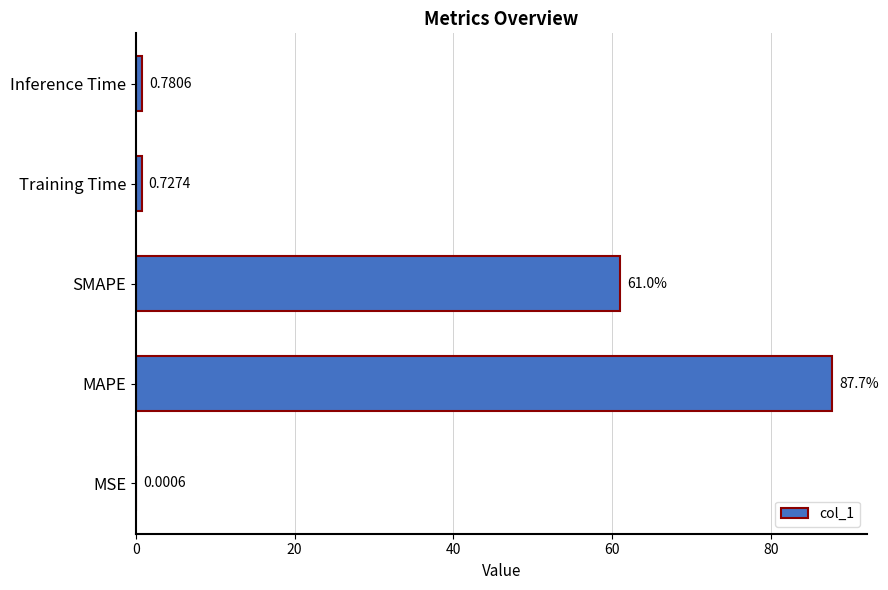

At which label is the value closest to 43?

SMAPE